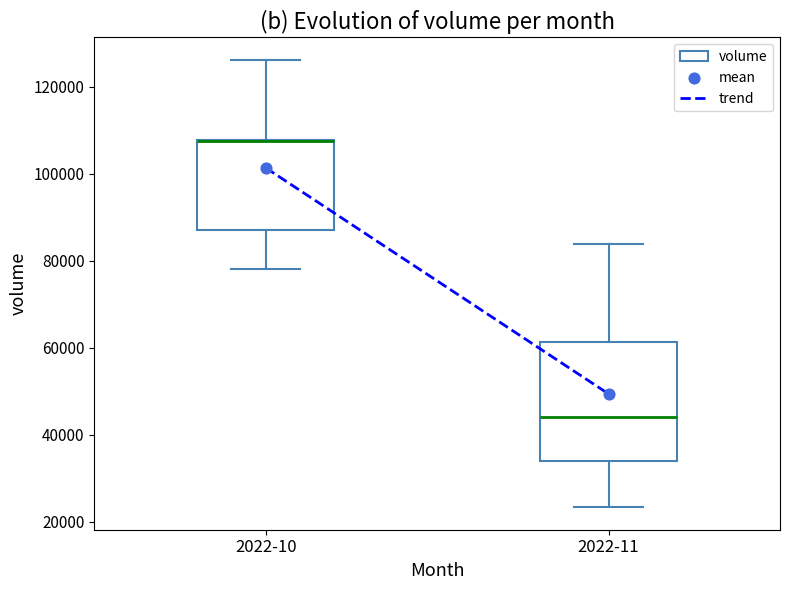

Reading left to right, transcribe this box plot: for each box, give where its median line is, the range the box spans, and where its two whiskers end, as read against the y-axis. The values are not printed on the chart, so give them approximately, as read against the axis.

2022-10: median 108000 (drawn on the box's upper edge), box 88000 to 108000, whiskers 78000 to 126000
2022-11: median 44000, box 34000 to 62000, whiskers 24000 to 84000